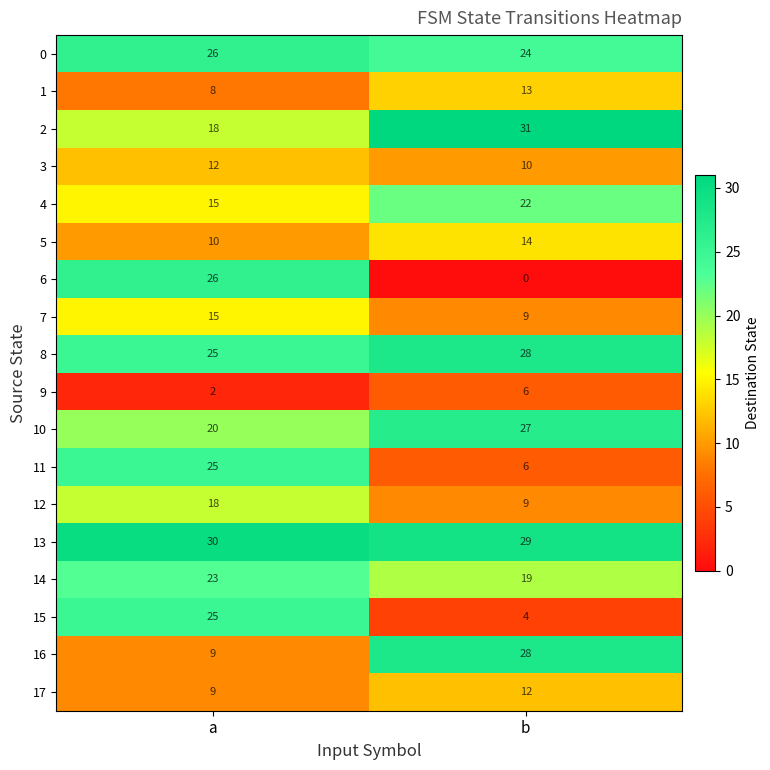

What is the difference between the highest and lowest values at a?

28